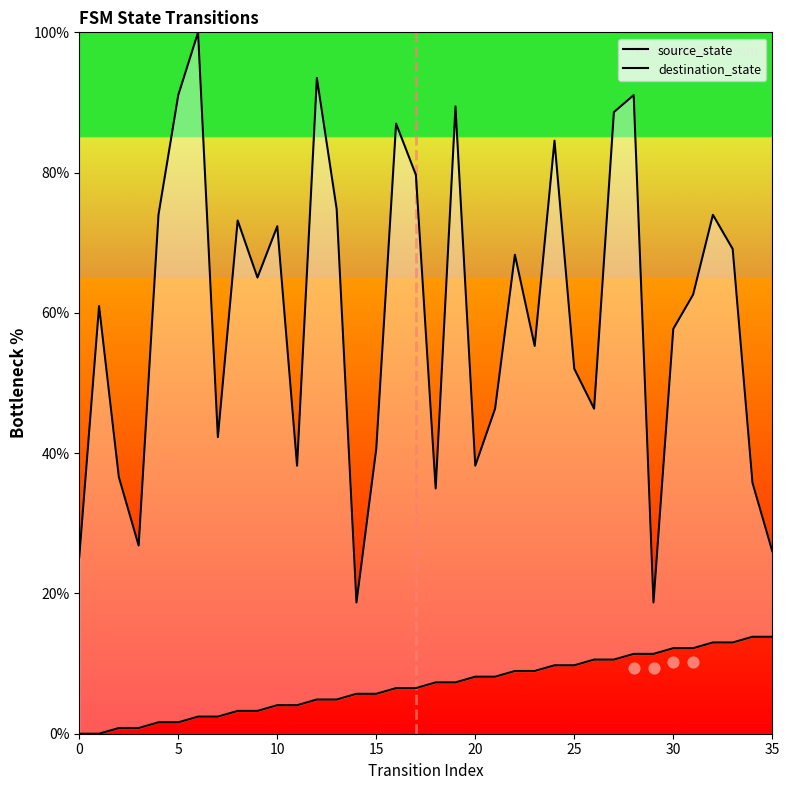

Is the value of destination_state at 11 greater than the value of source_state at 29?

Yes